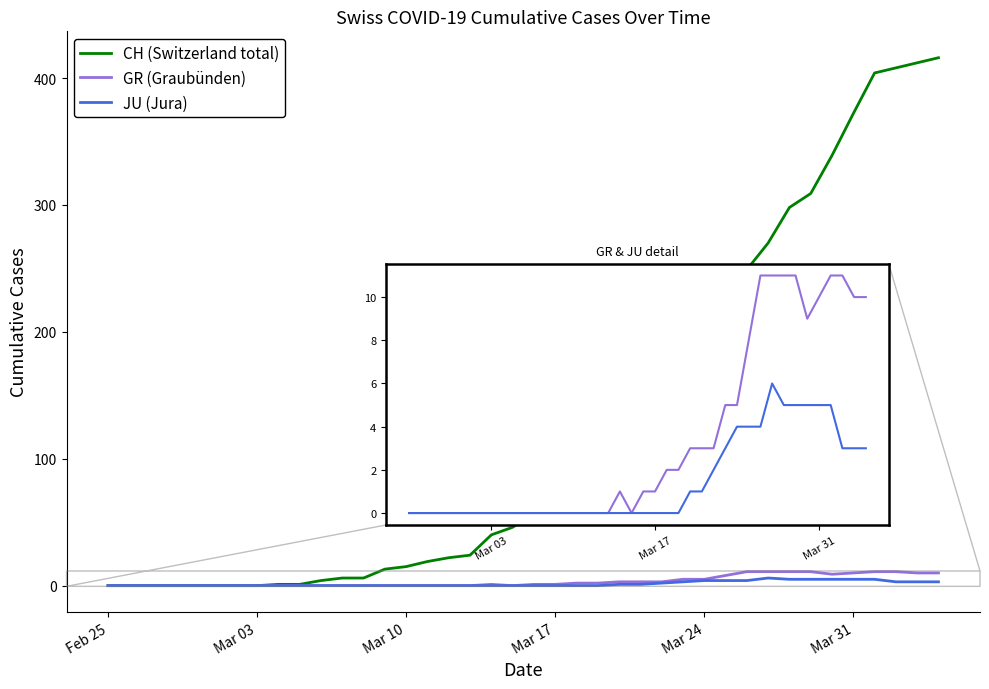

Which series has the largest total across all categories?

CH (Switzerland total)